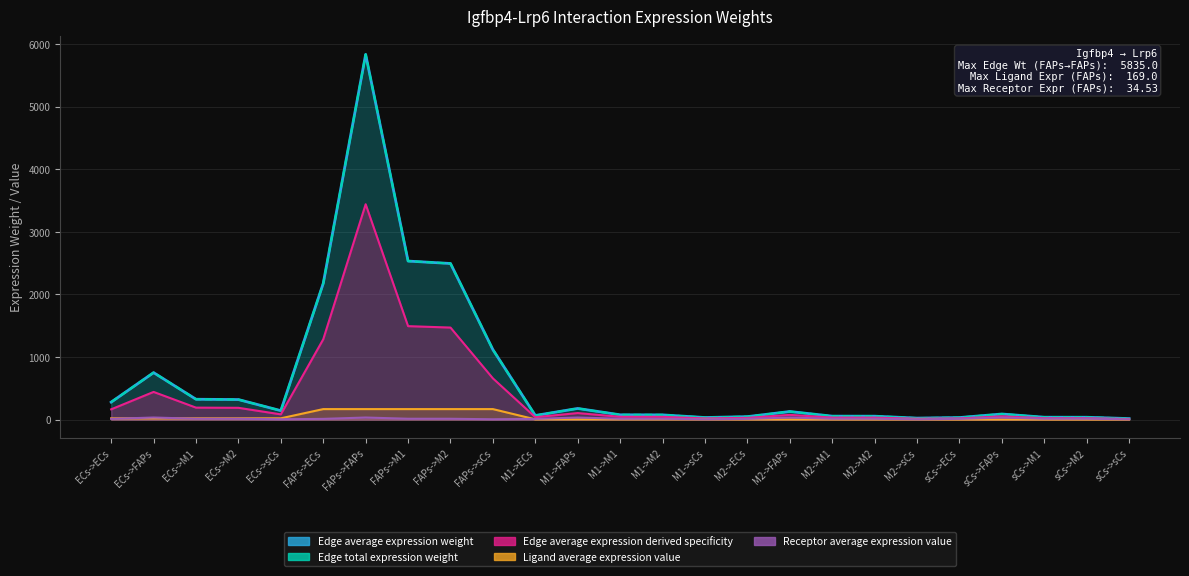

Where is the first local maximum for Edge average expression derived specificity?

ECs->FAPs